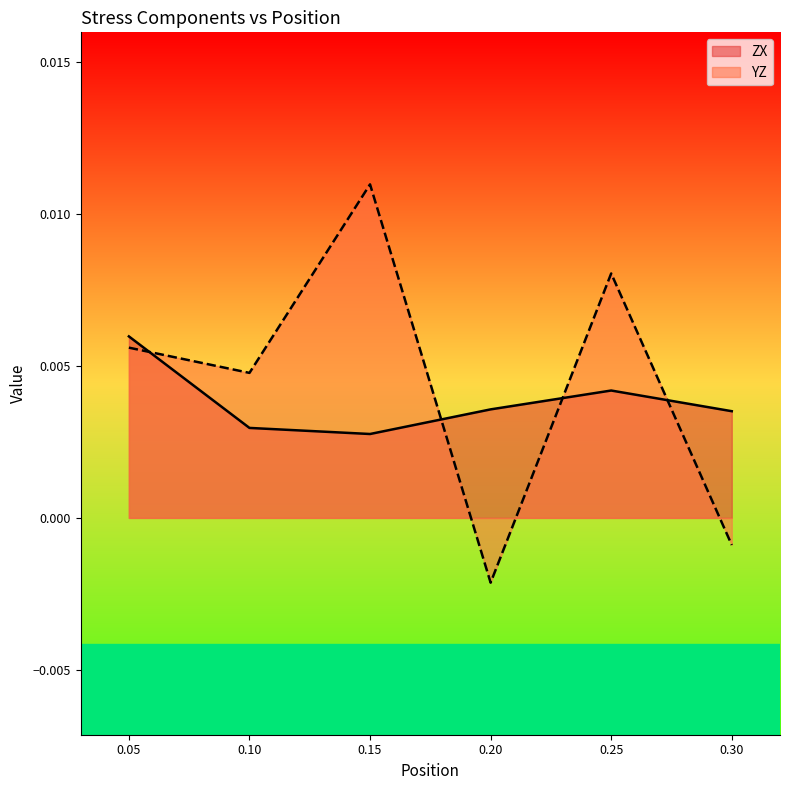

At which label is YZ closest to 0?

0.30